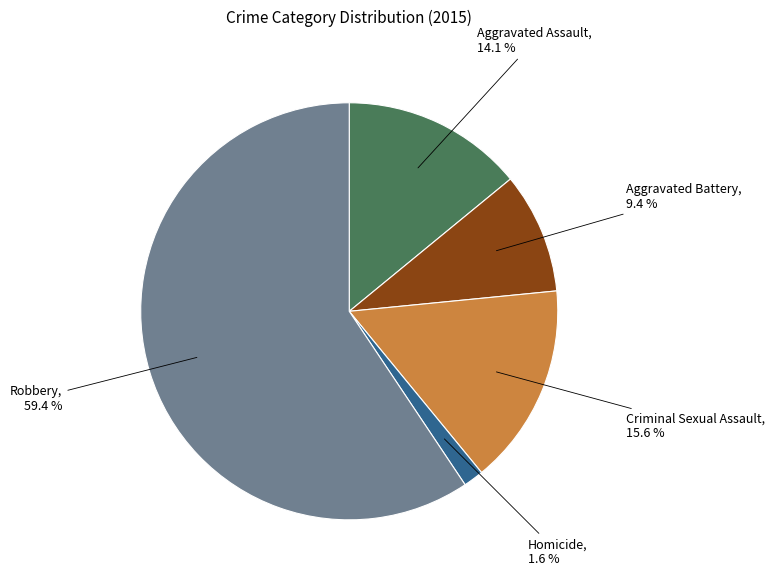

Which category has the smallest portion of the pie?

Homicide